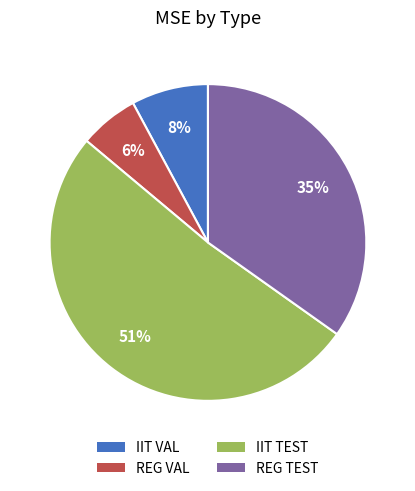

Count the number of slices in the pie.

4